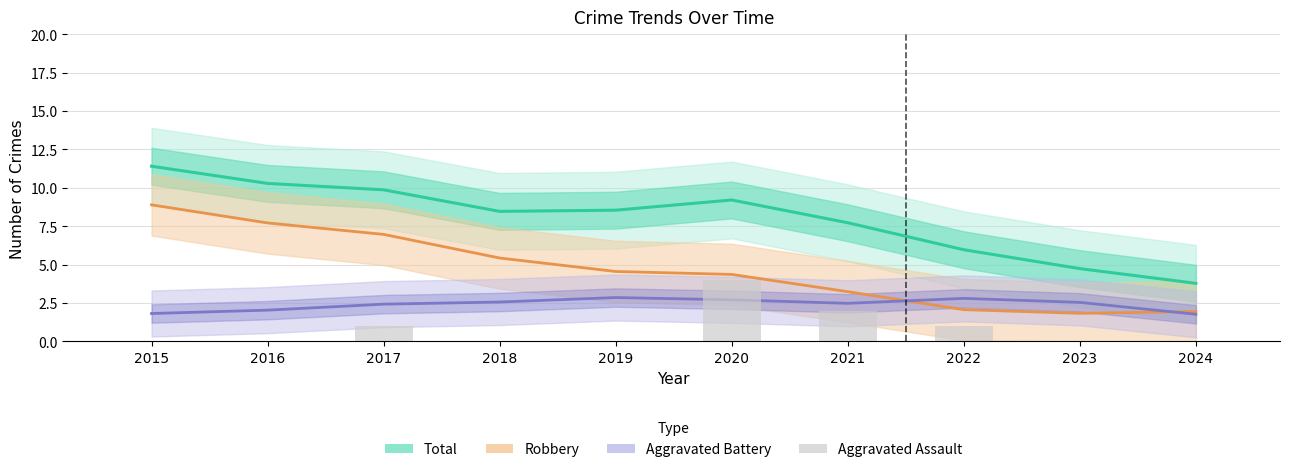

Which category has the lowest value across all series?

2015